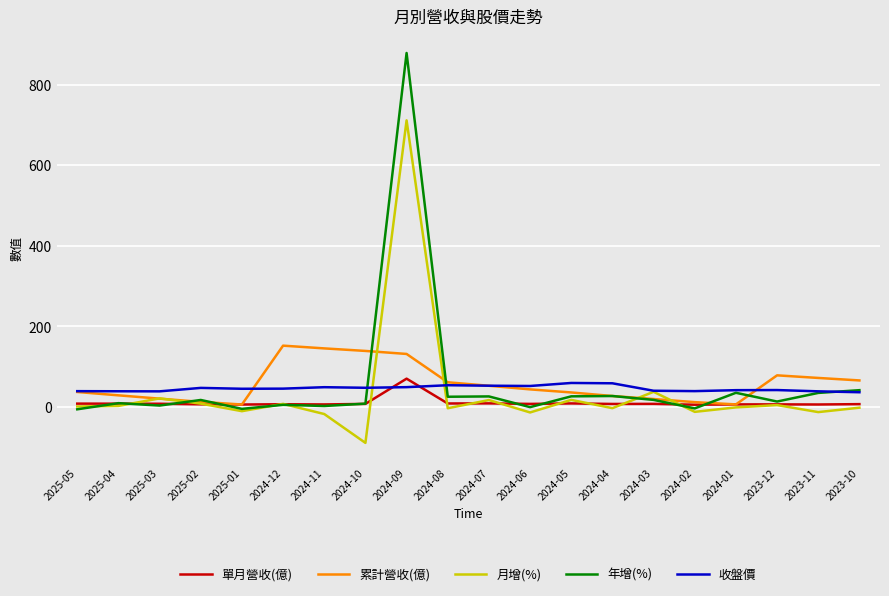

What is the lowest value of the 單月營收(億) series?

5.6